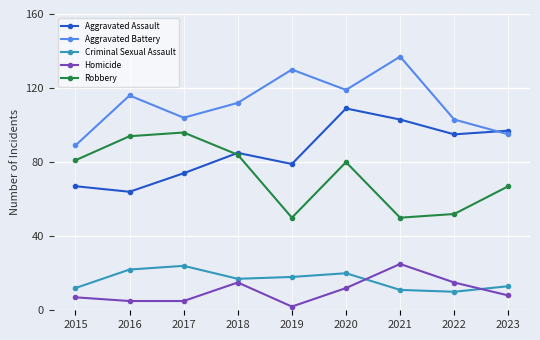

True or false: Robbery has a value of 94 at 2016.

True